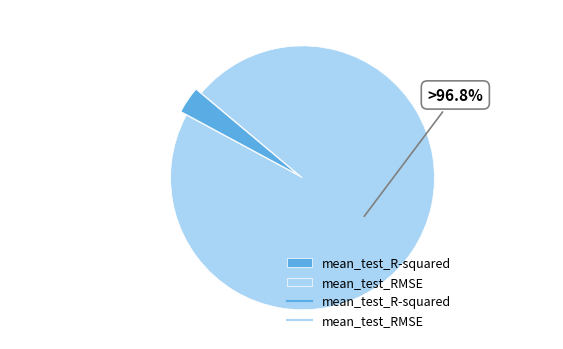

True or false: mean_test_RMSE accounts for 97% of the total.

True